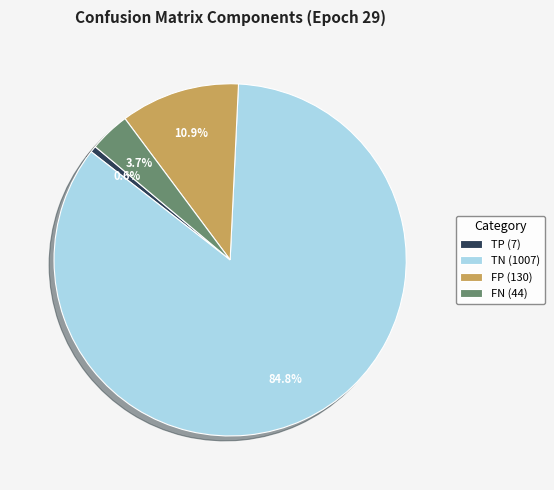

How many slices are in this pie chart?

4